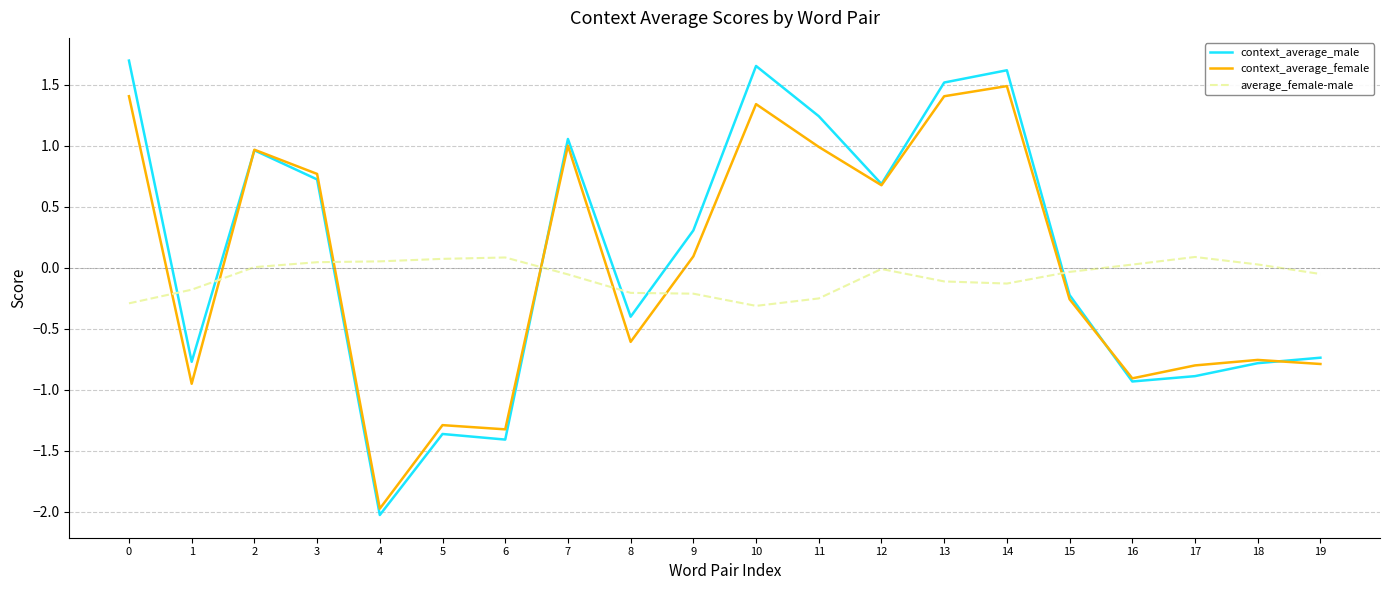

True or false: context_average_female and context_average_male cross at least once.

True